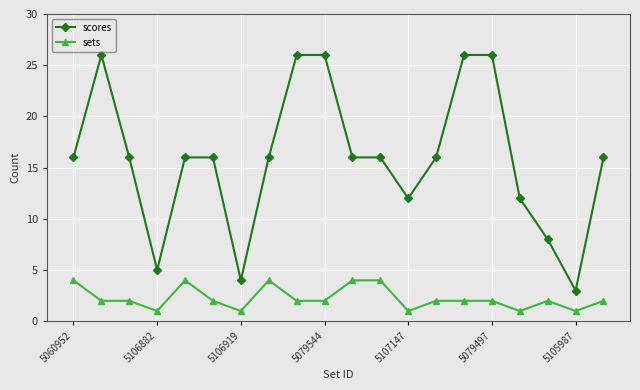

What is the value of the sets point at the 19th from the left?

1